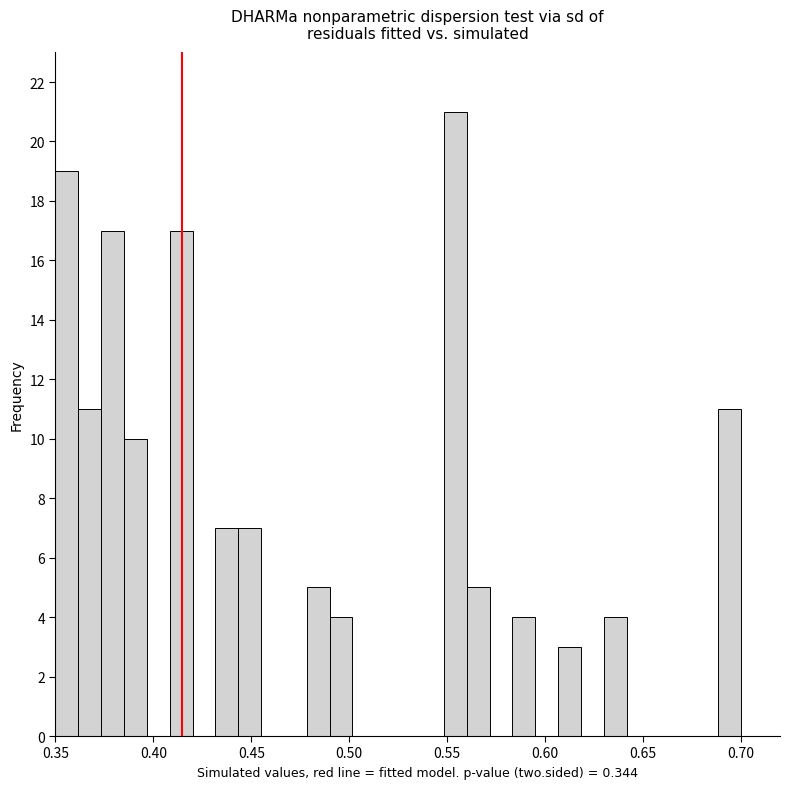

Around what value on the x-axis is the tallest bar? Give the approximate position of its centre, as read against the axis.

0.555